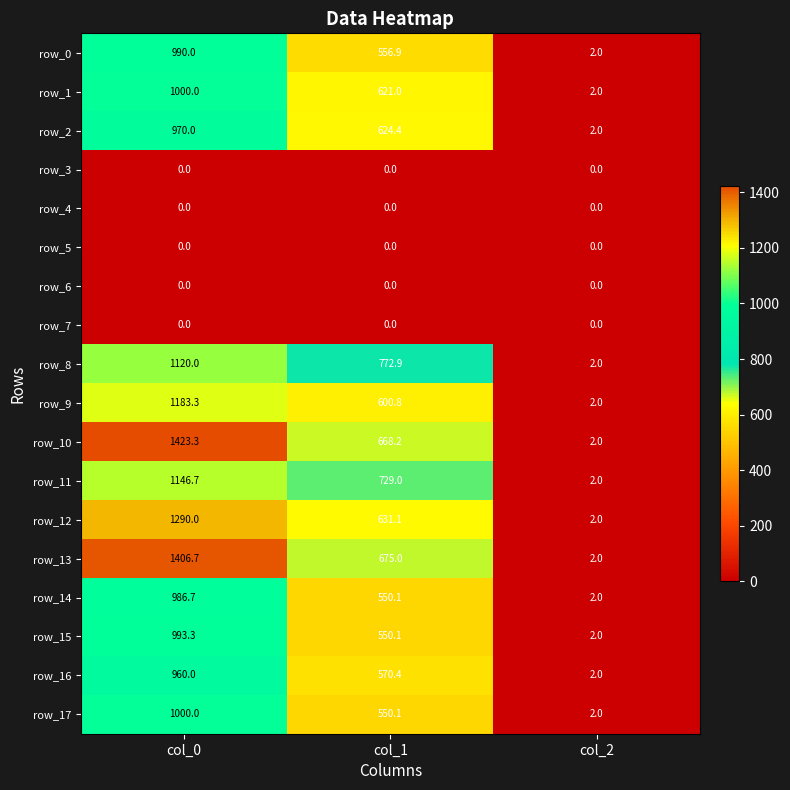

What is the difference between the row_0 values at col_0 and col_1?

433.1